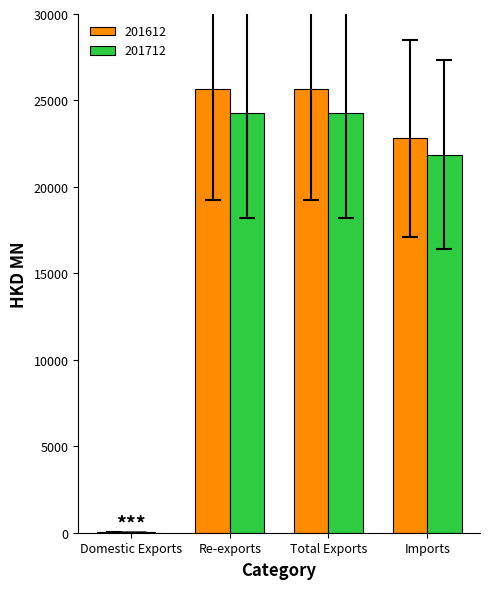

Which series has the largest range (max minus min)?

201612